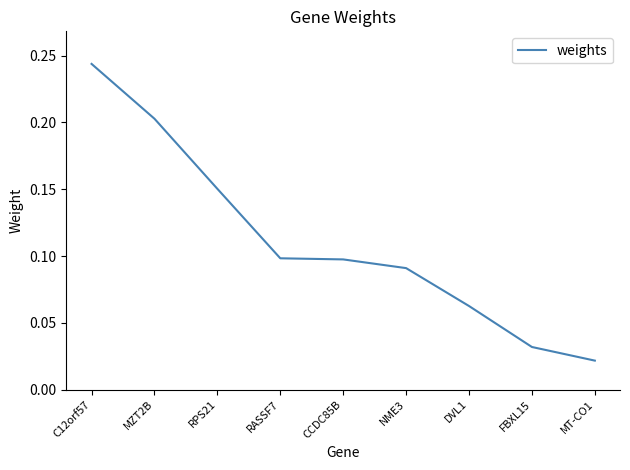

How many series are shown in this chart?

1